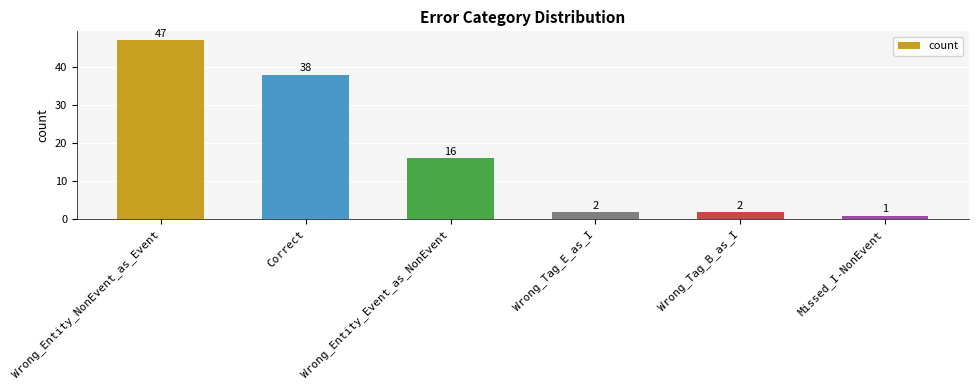

Reading left to right, what are all the values shown in this chart?

Wrong_Entity_NonEvent_as_Event=47	Correct=38	Wrong_Entity_Event_as_NonEvent=16	Wrong_Tag_E_as_I=2	Wrong_Tag_B_as_I=2	Missed_I-NonEvent=1